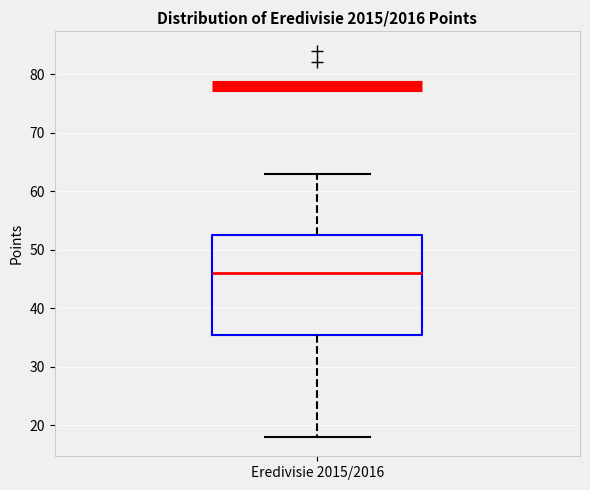

Where is the upper edge of the box for Eredivisie 2015/2016 on the y-axis? The values are not printed on the chart, so give them approximately, as read against the axis.

53